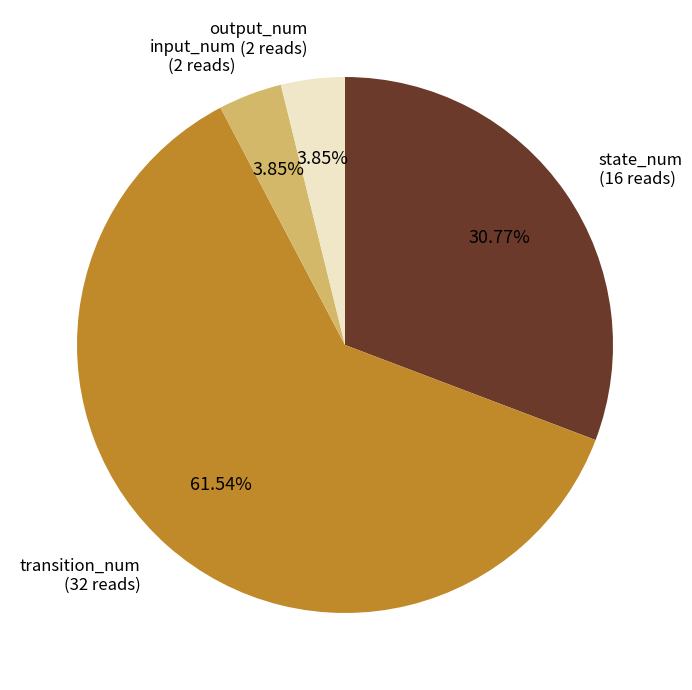

What is the largest slice in the pie chart?

transition_num